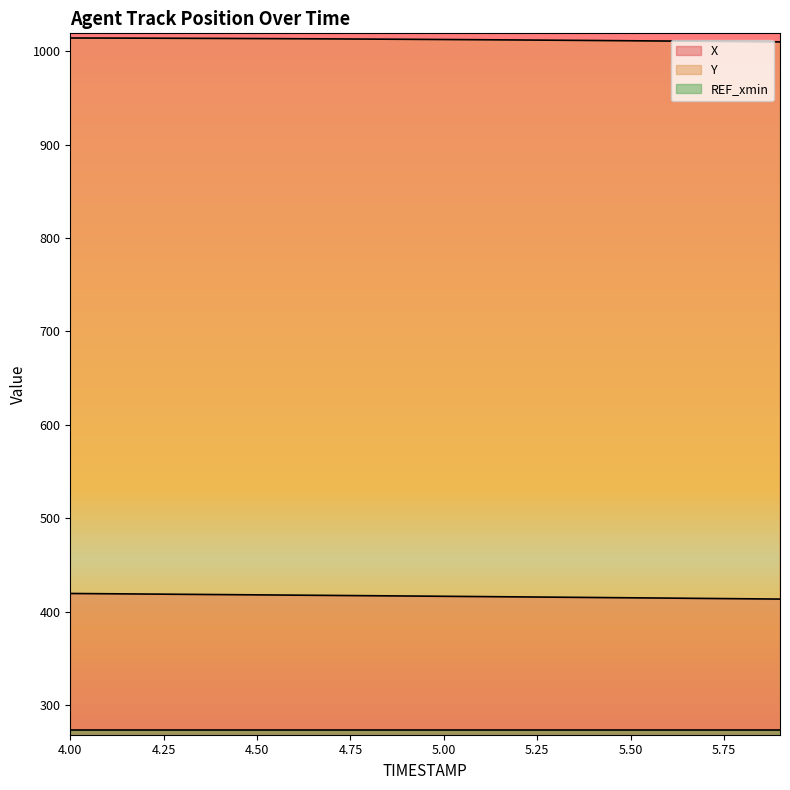

What position from the right is 4.0?

20